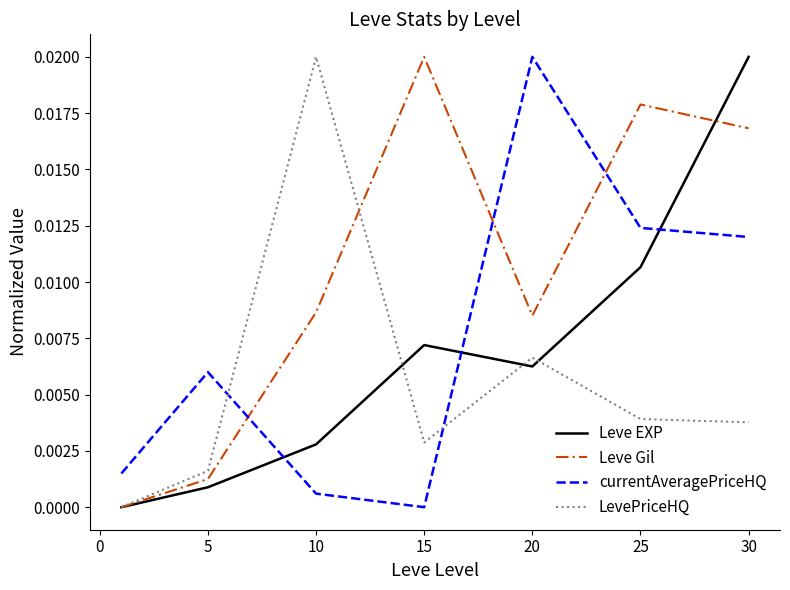

How many times do currentAveragePriceHQ and Leve EXP cross each other?

3